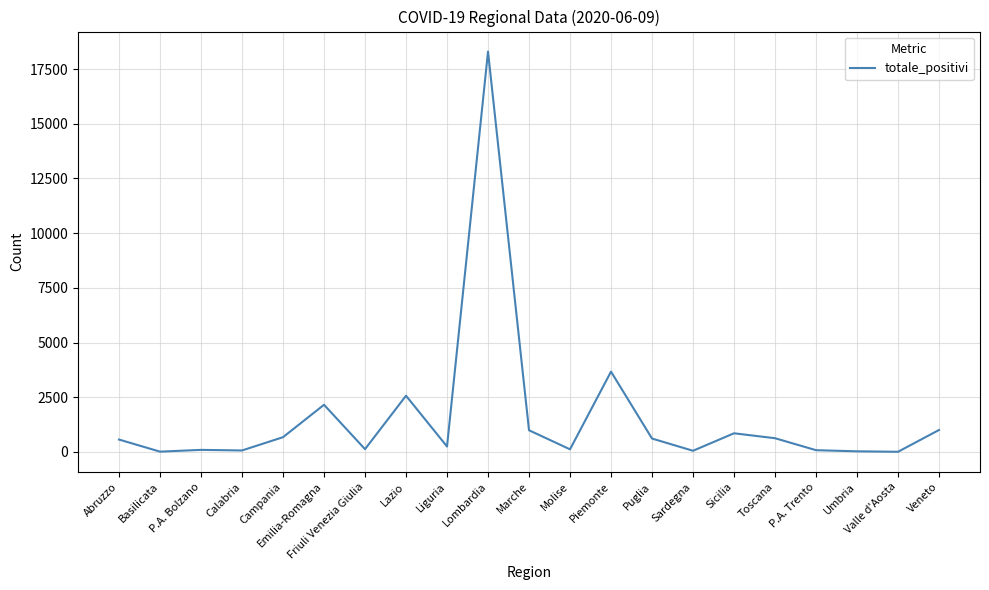

What is the difference between the values at Lombardia and Puglia?

17684